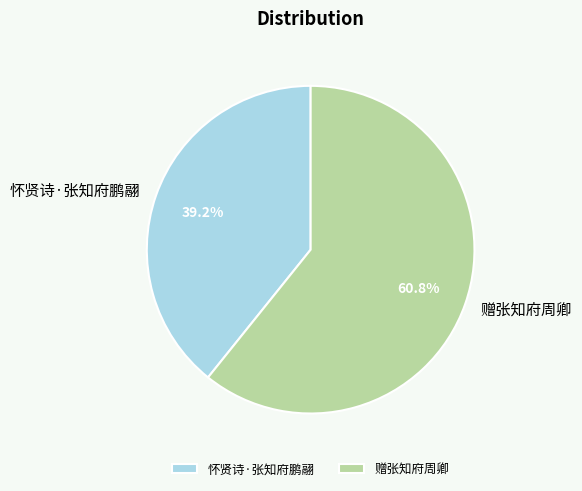

What percentage is NOT represented by 赠张知府周卿?

39.2%